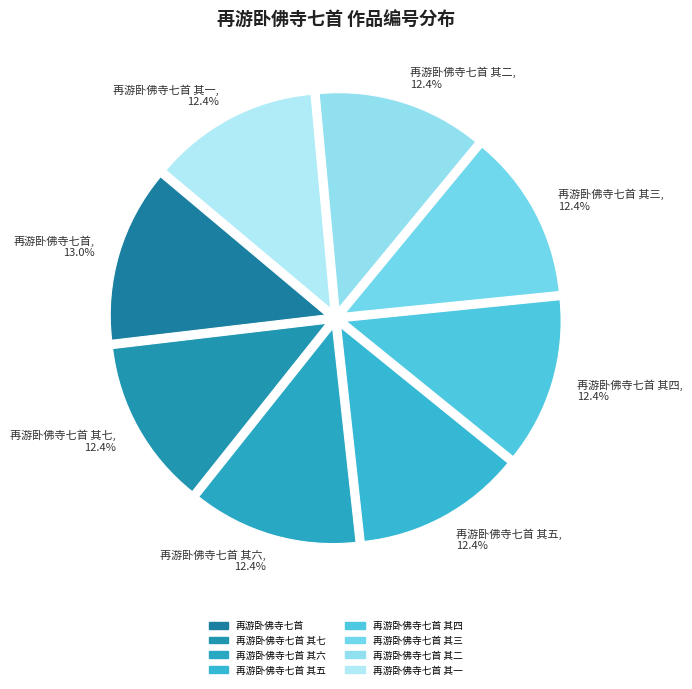

What is the ratio of the value at 再游卧佛寺七首 其二, 12.4% to the value at 再游卧佛寺七首 其一, 12.4%?

1.0